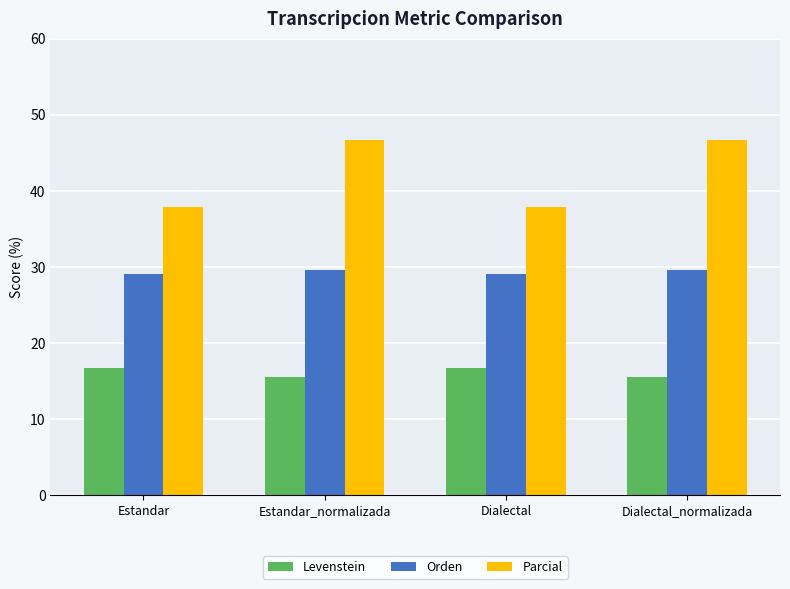

What is the maximum value shown in the chart?

46.7